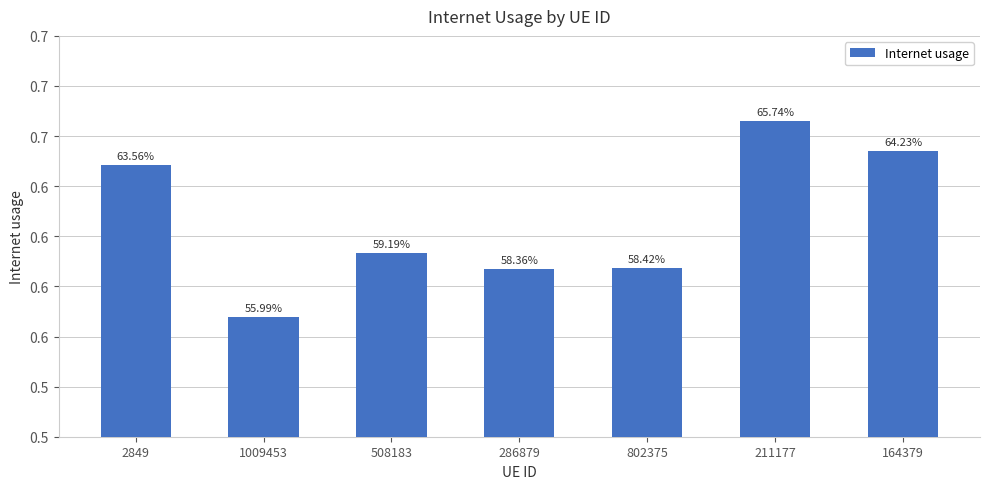

Does the chart contain any negative values?

No